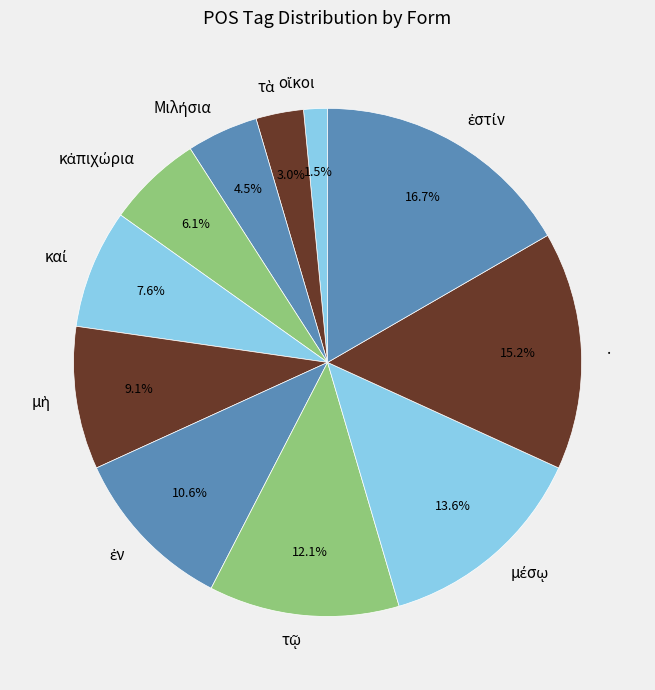

Is there any slice that represents more than half of the pie?

No